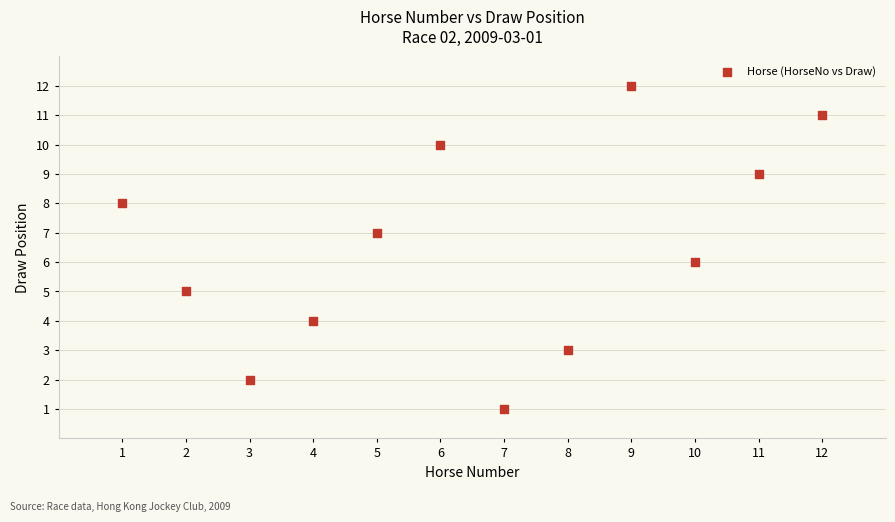

What is the average X value?

6